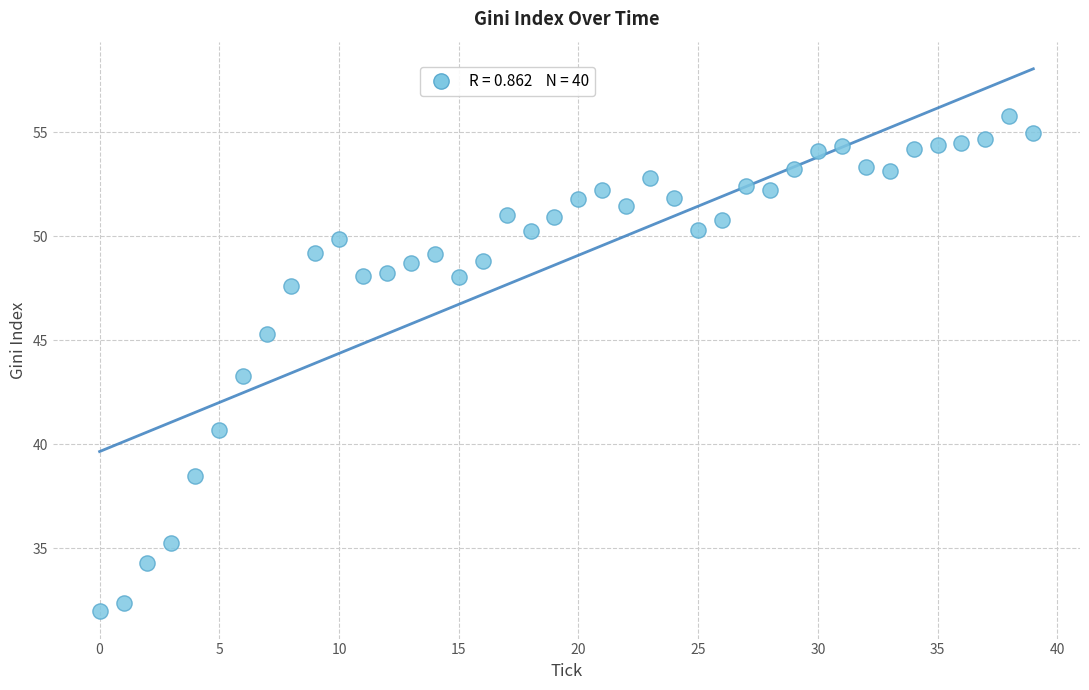

What Y value in the scatter plot is closest to 43?

43.3